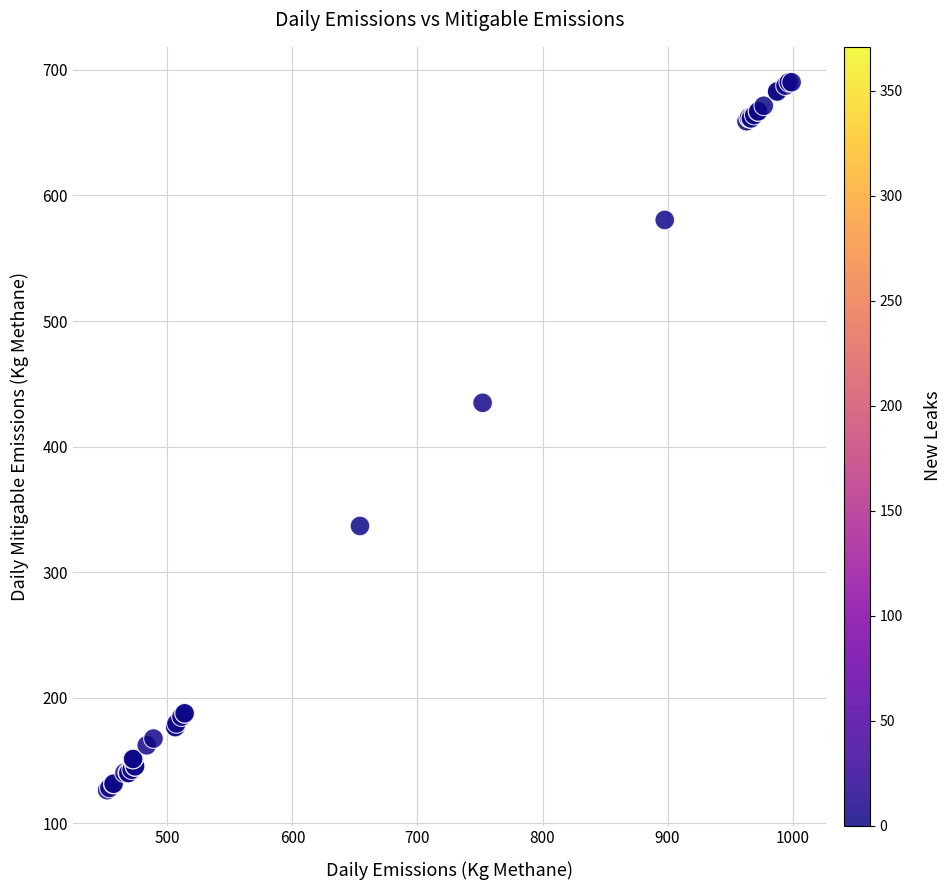

What Y value in the scatter plot is closest to 408?

434.8